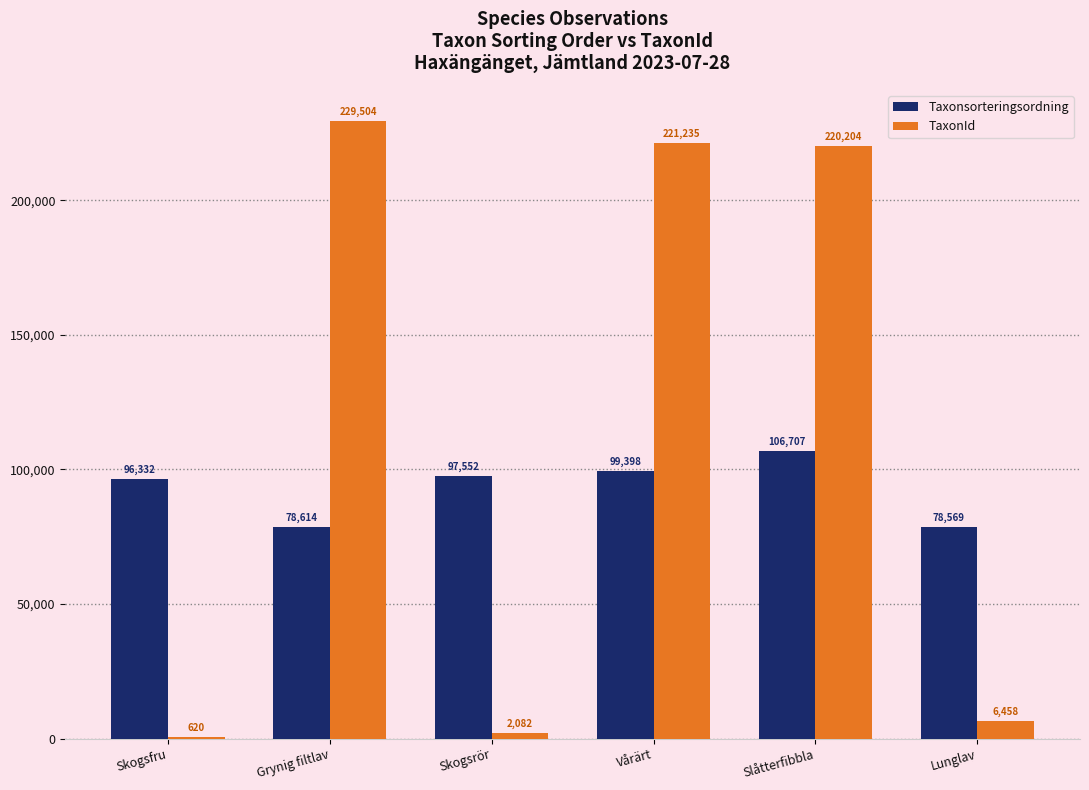

What is the sum of all Taxonsorteringsordning values?

557172